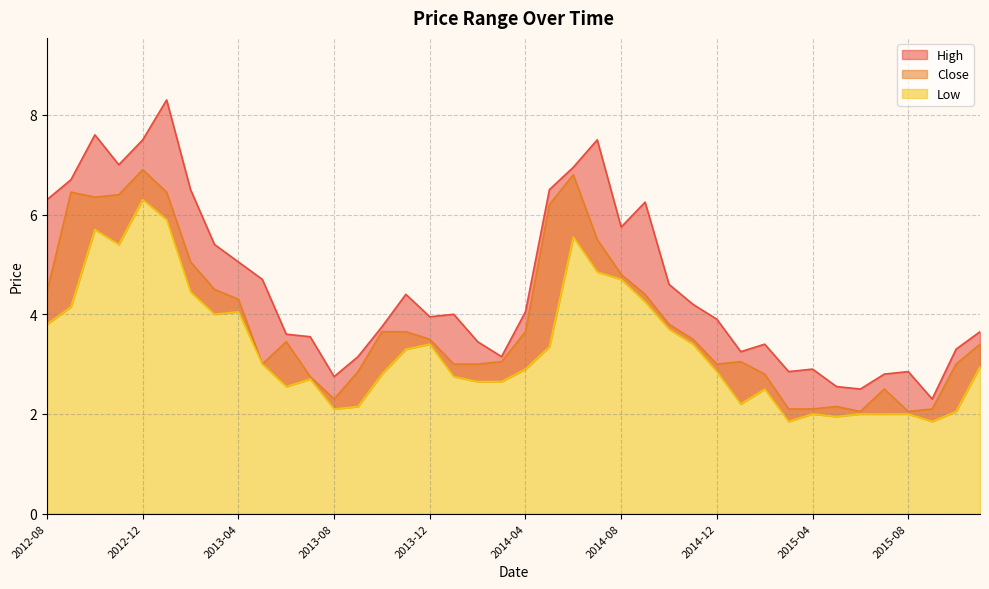

What are all the series names shown in the legend?

High line, Close line, Low line